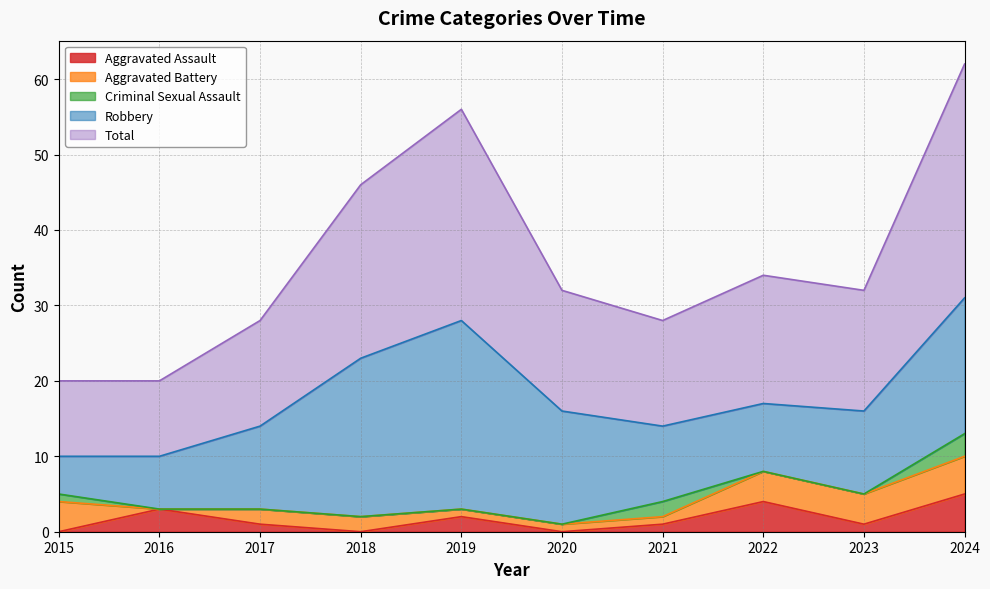

What is the difference between the maximum and second lowest values in the Aggravated Assault series?

5